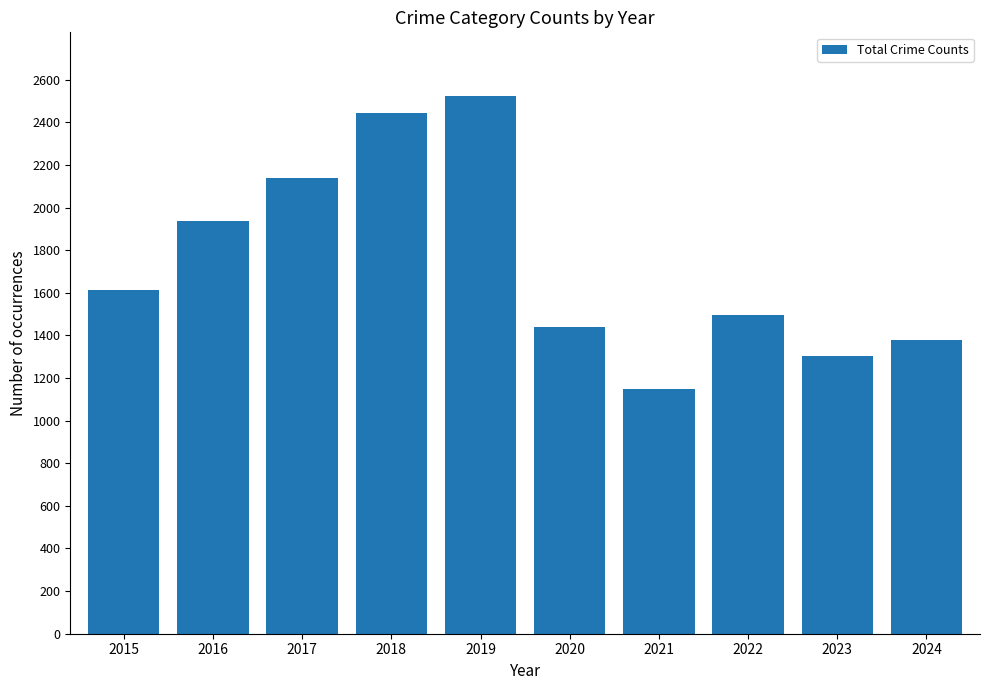

True or false: the data shows 560 at 2021.

False